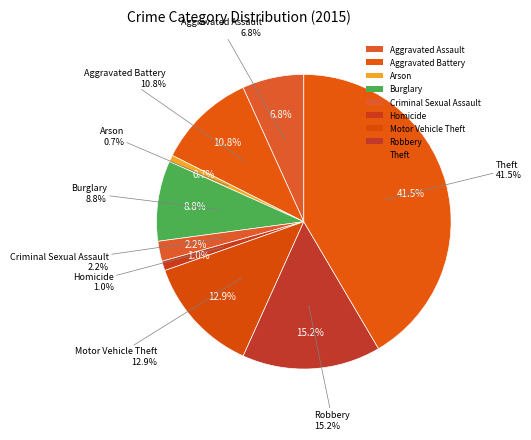

What percentage is NOT represented by Robbery?

84.8%